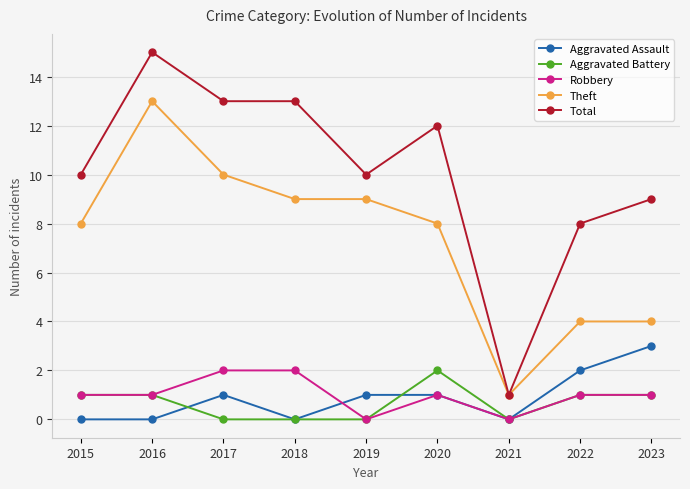

At which category does Aggravated Assault reach its first local peak?

2017